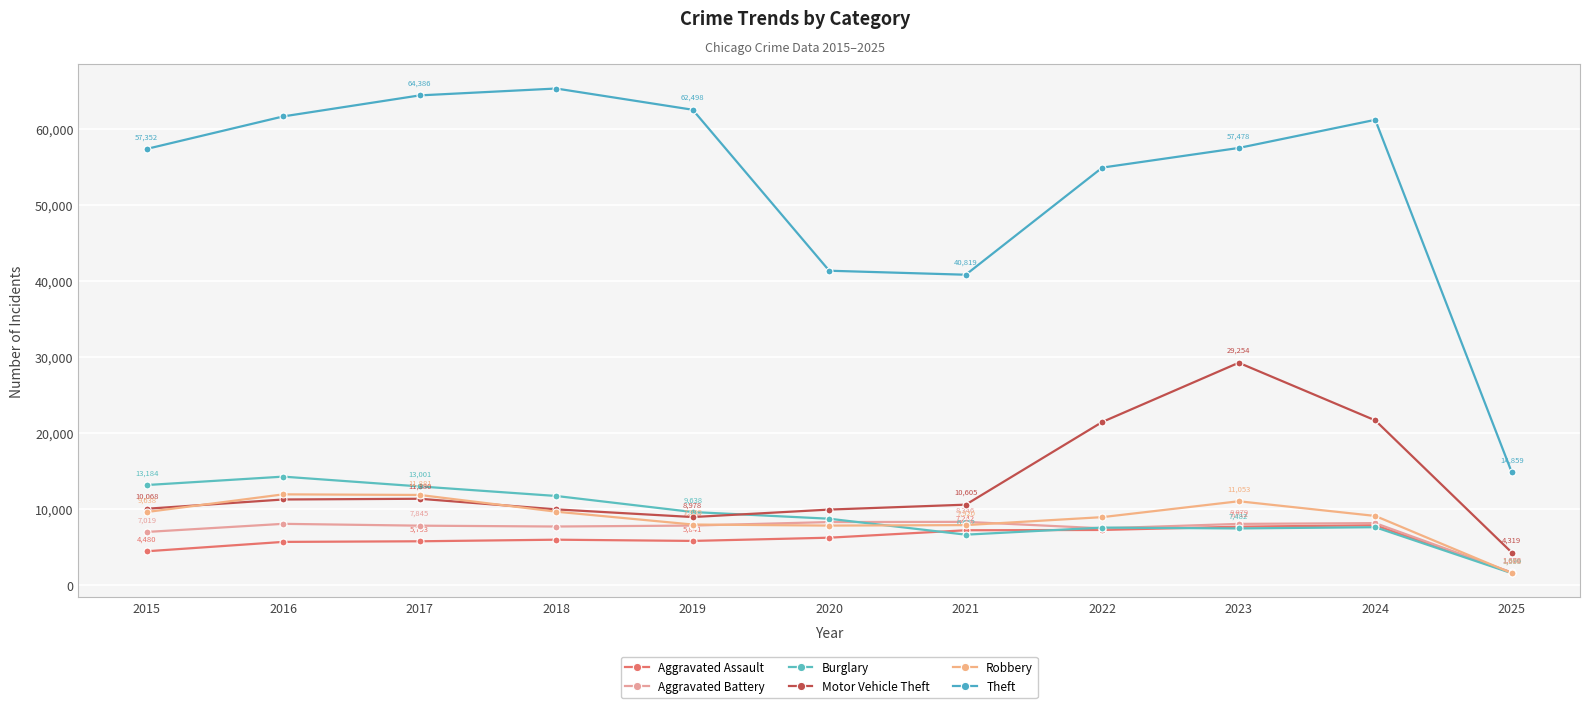

What is the difference between the maximum and minimum values in the Aggravated Battery series?

6653